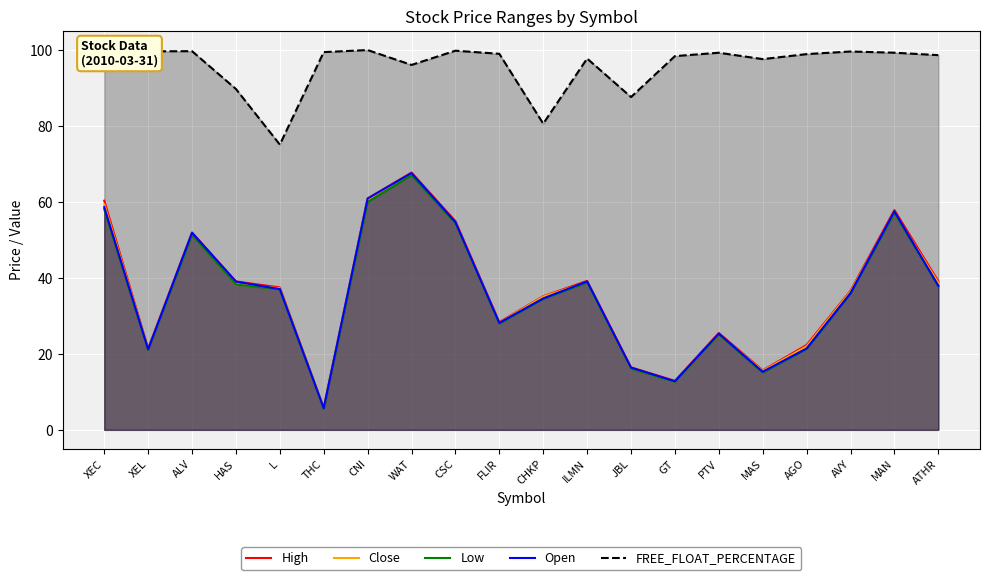

At which category does High reach its first local valley?

XEL